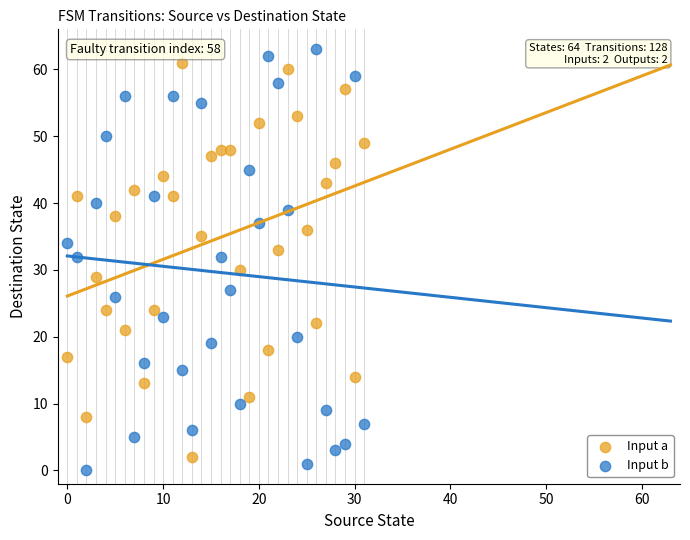

What are all the series names shown in the legend?

Input a, Input b